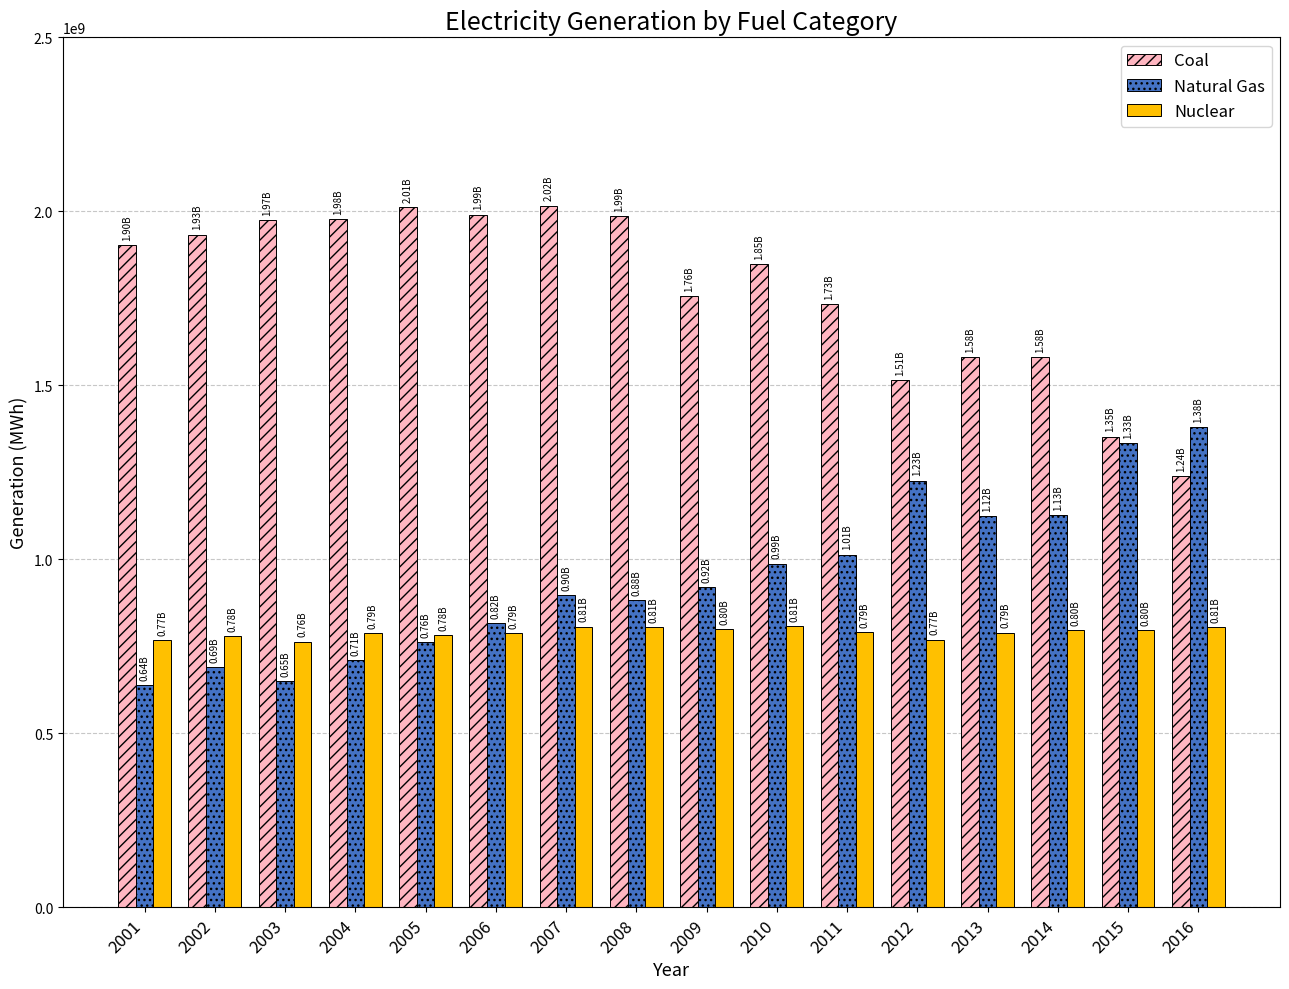

At which label does Coal reach its minimum?

2016